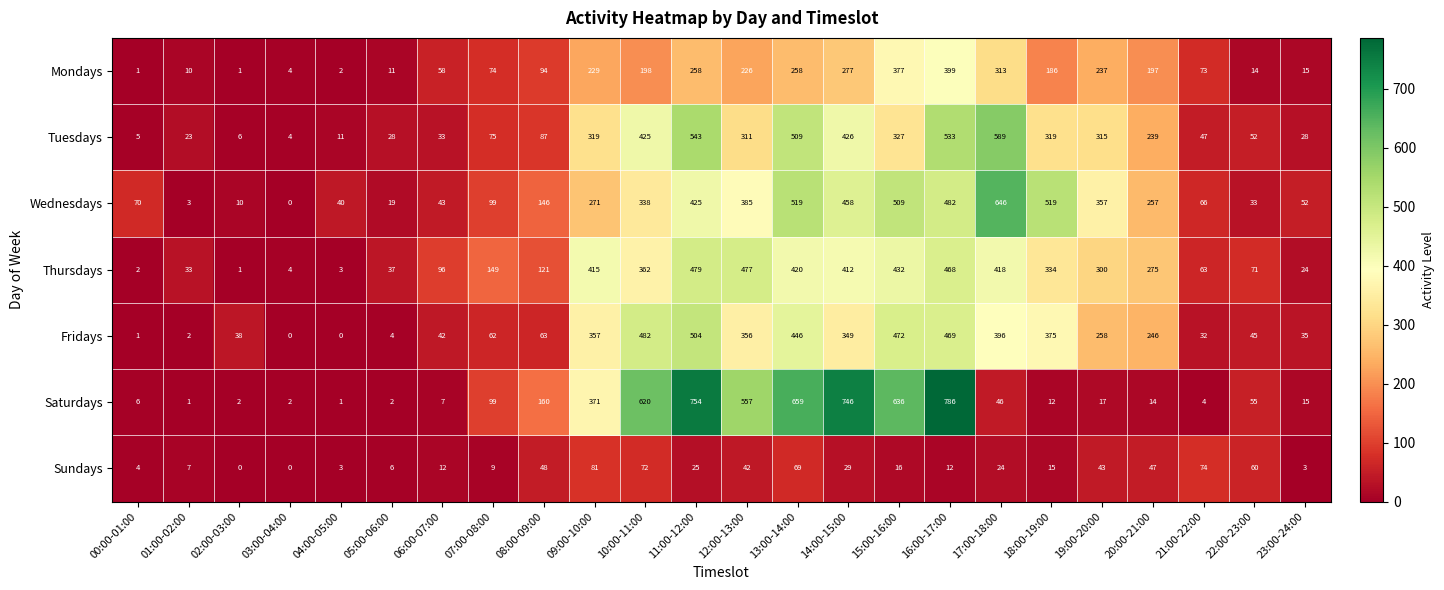

What is the highest value of the Fridays series?

504